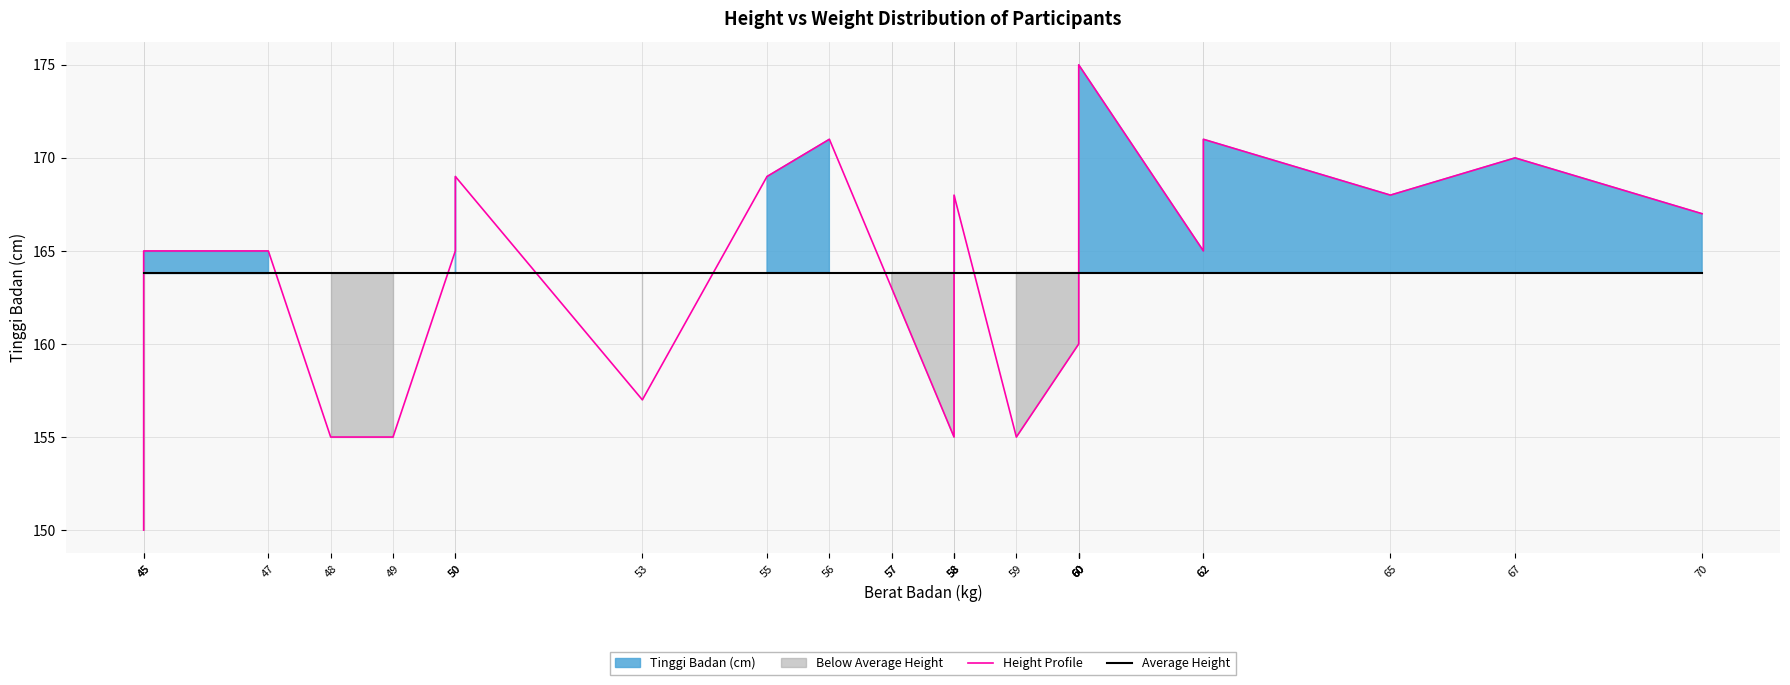

Between 48 and 67, which is larger?

67